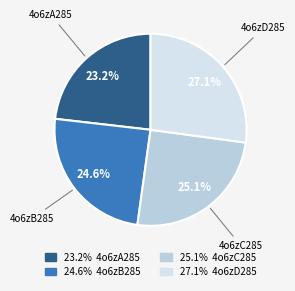

How many segments does this pie chart have?

4